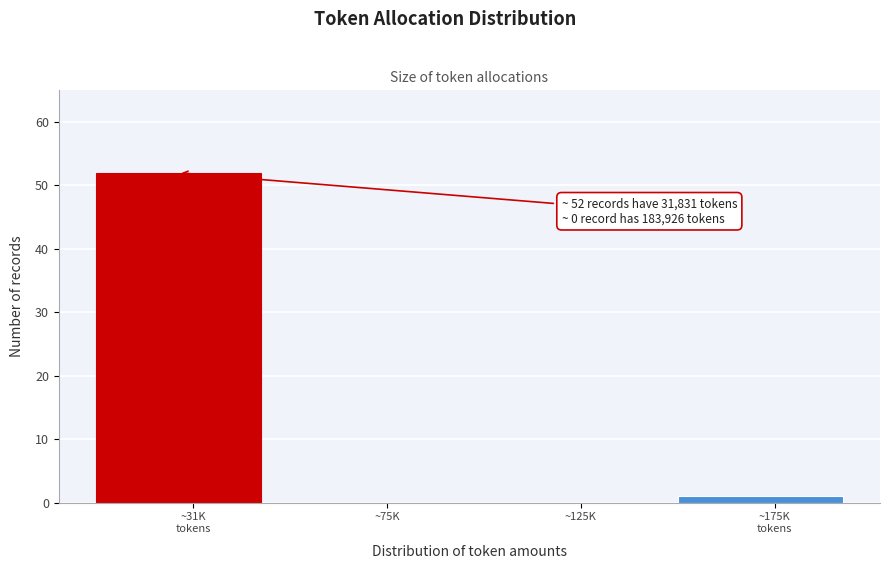

The value at ~125K is -36. True or false?

False